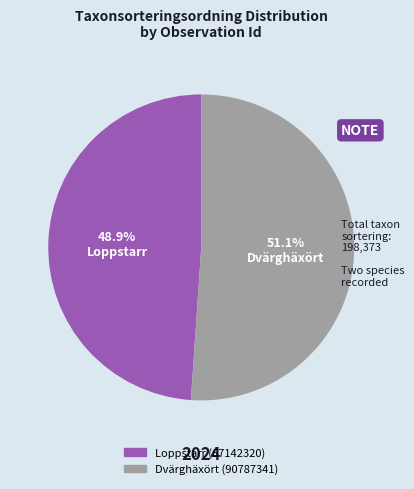

How much of the chart is everything except Loppstarr (67142320)?

51.1%